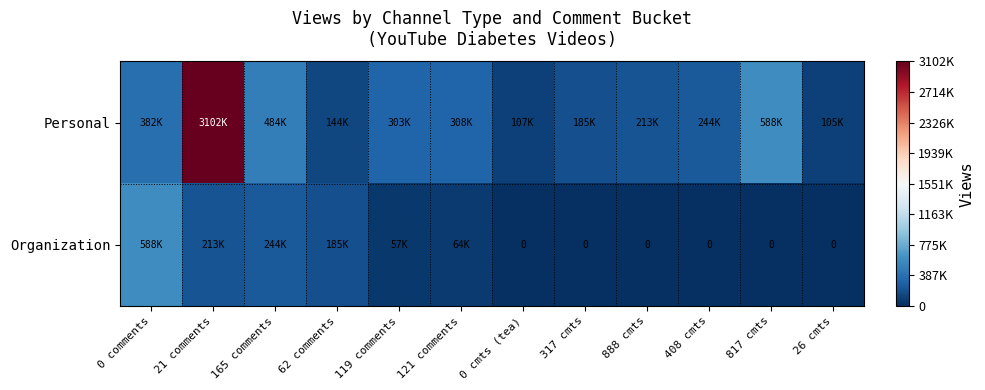

What is the difference between the highest and lowest values at 21 comments?

2888925